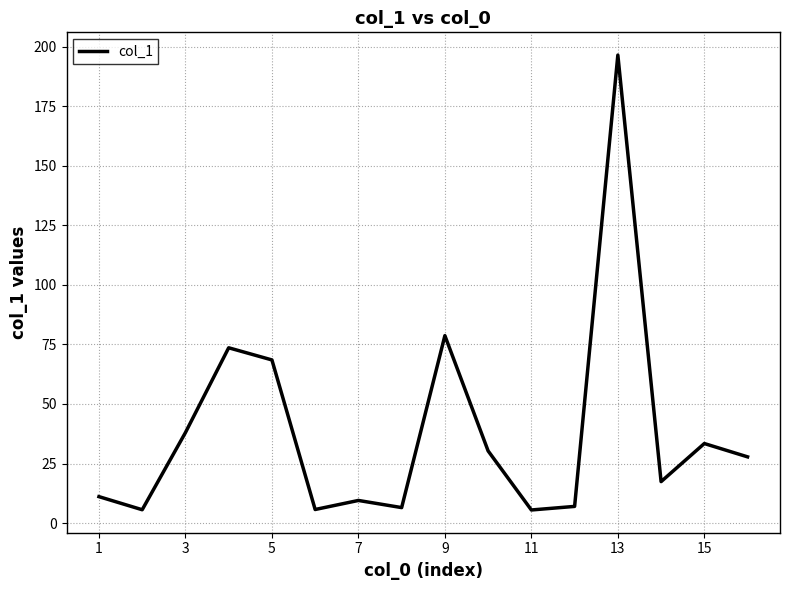

What is the difference between the maximum and minimum values?

191.0